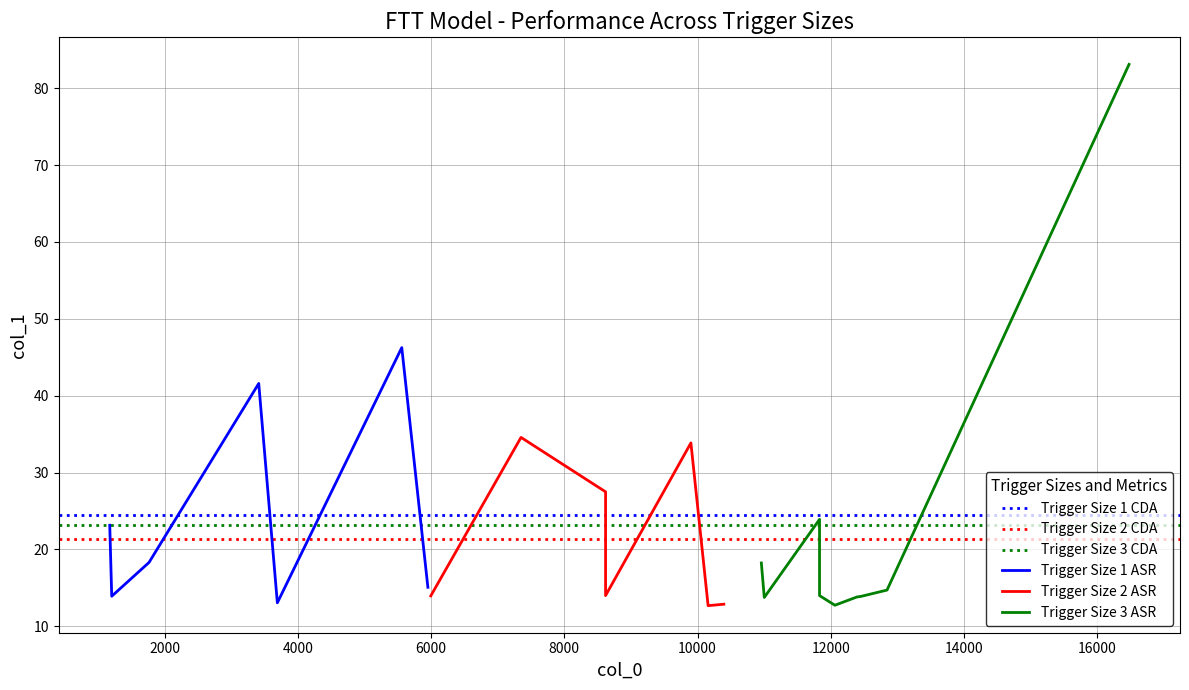

What is the sum of all values?

529.0